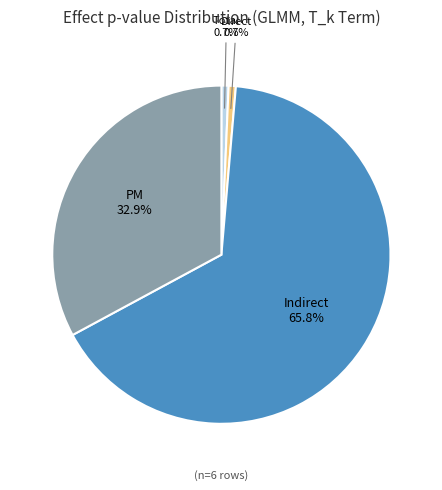

Is it true that Indirect is 66% of the pie?

True